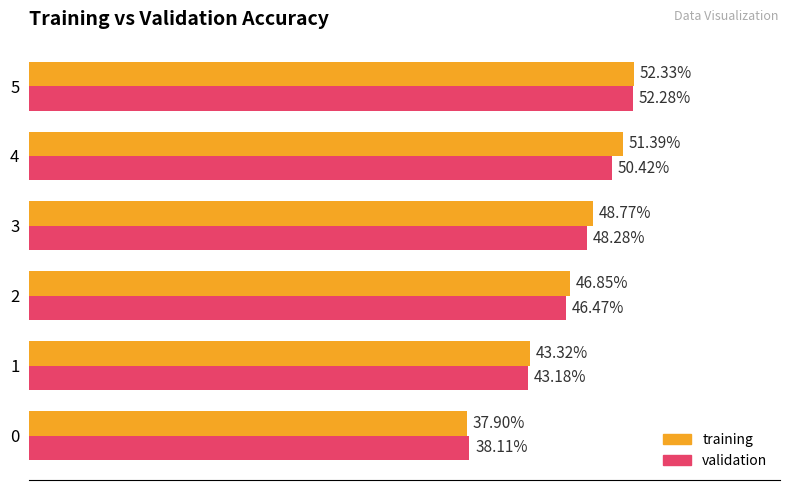

What are all the series names shown in the legend?

training, validation